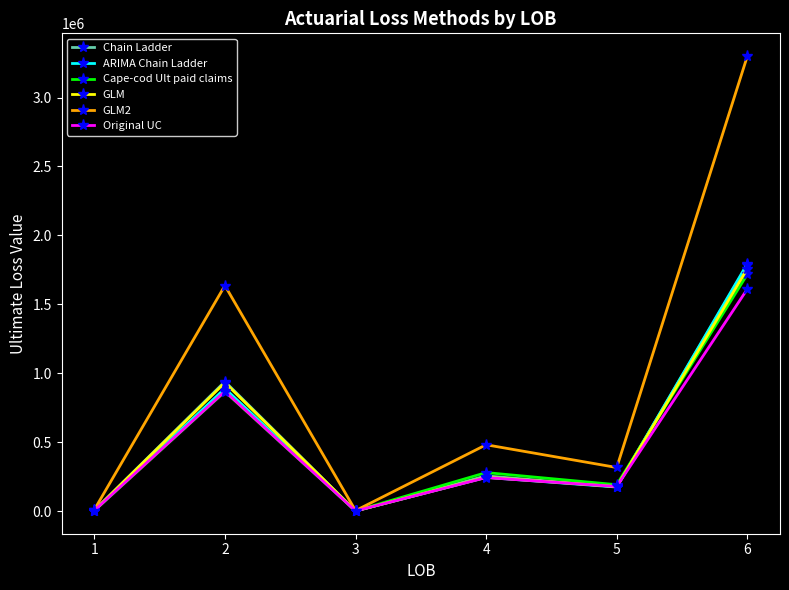

What is the value of the Chain Ladder point at the 3rd from the left?

2605.5